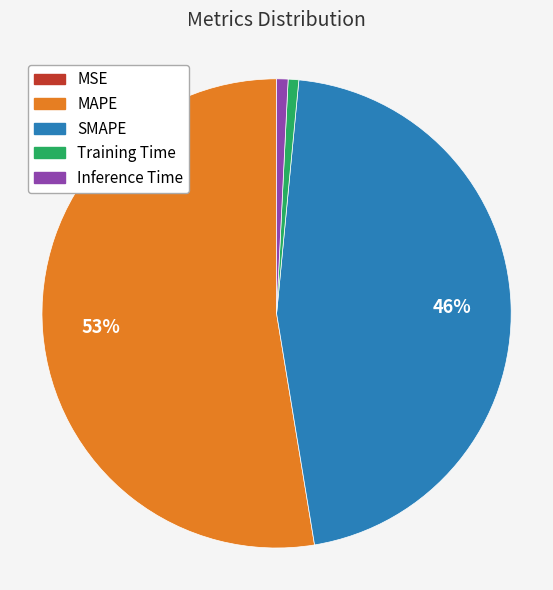

Does any single category account for the majority?

Yes